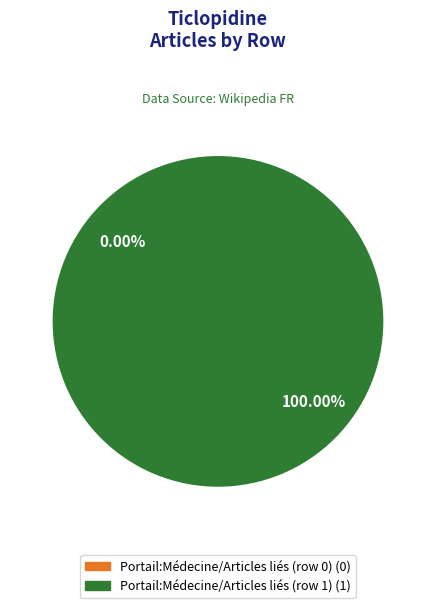

Count the number of slices in the pie.

2